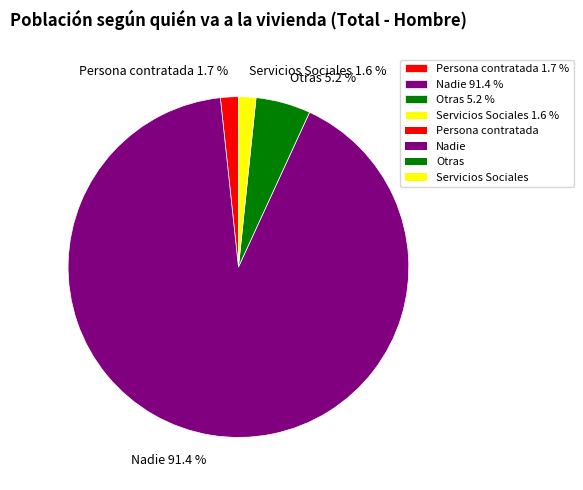

Approximately how many times larger is the value at Otras compared to Persona contratada?

3.1